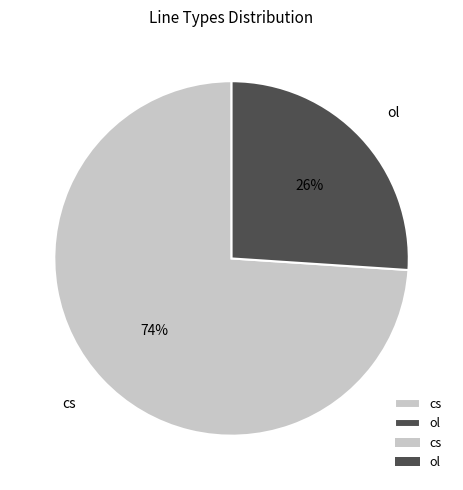

Do ol and cs together represent more than half of the pie?

Yes